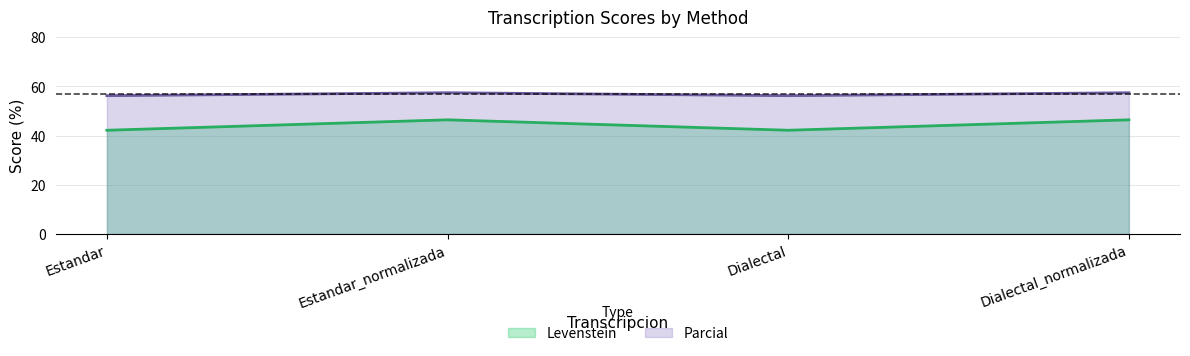

What is the total value across all series at Estandar_normalizada?

103.9